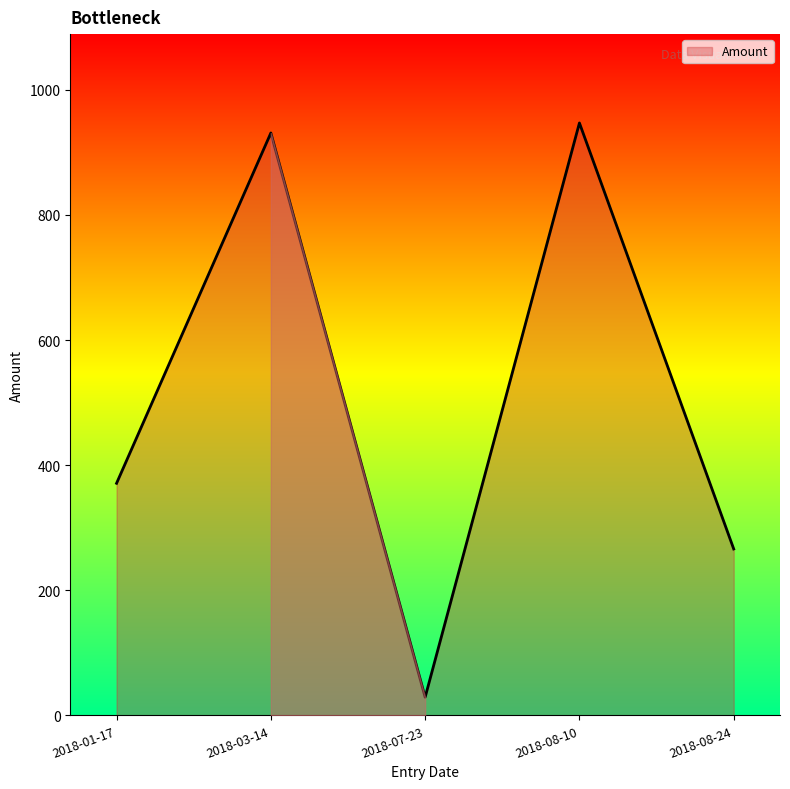

At which label is the value closest to 488?

2018-01-17